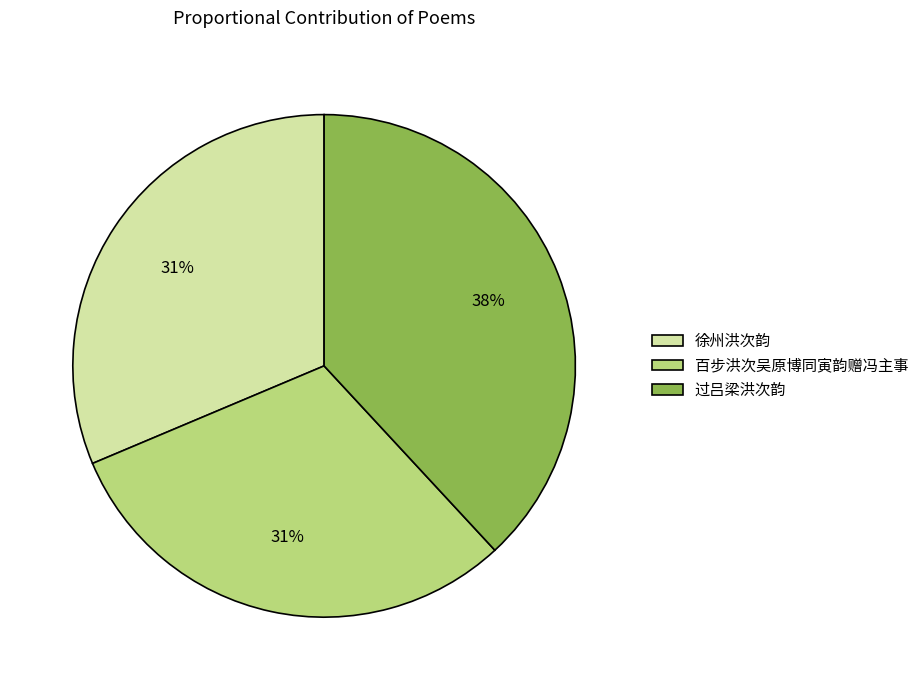

Do 过吕梁洪次韵 and 徐州洪次韵 together represent more than half of the pie?

Yes